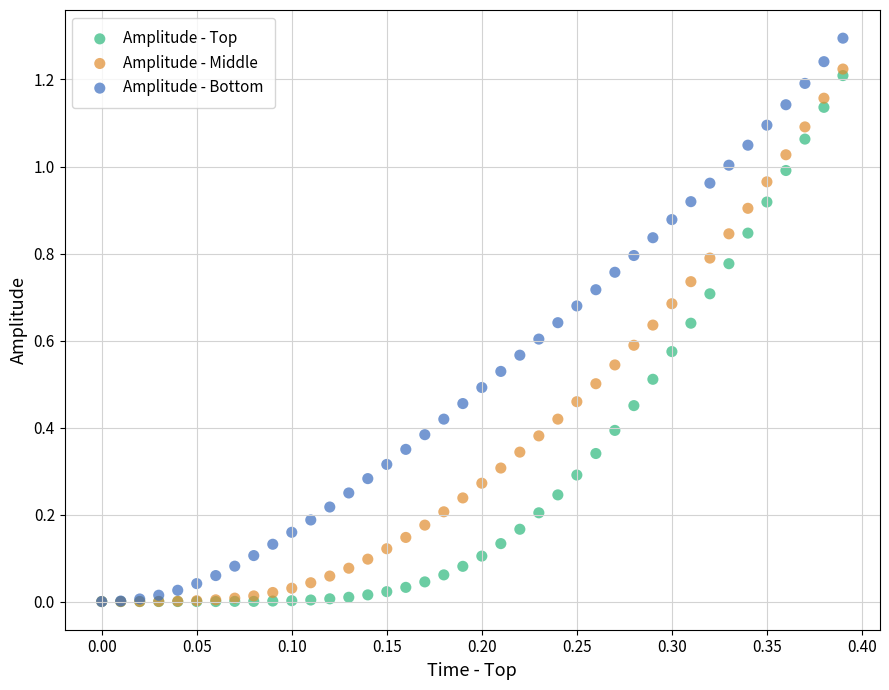

Which series has the largest Y range (max minus min)?

Amplitude - Bottom